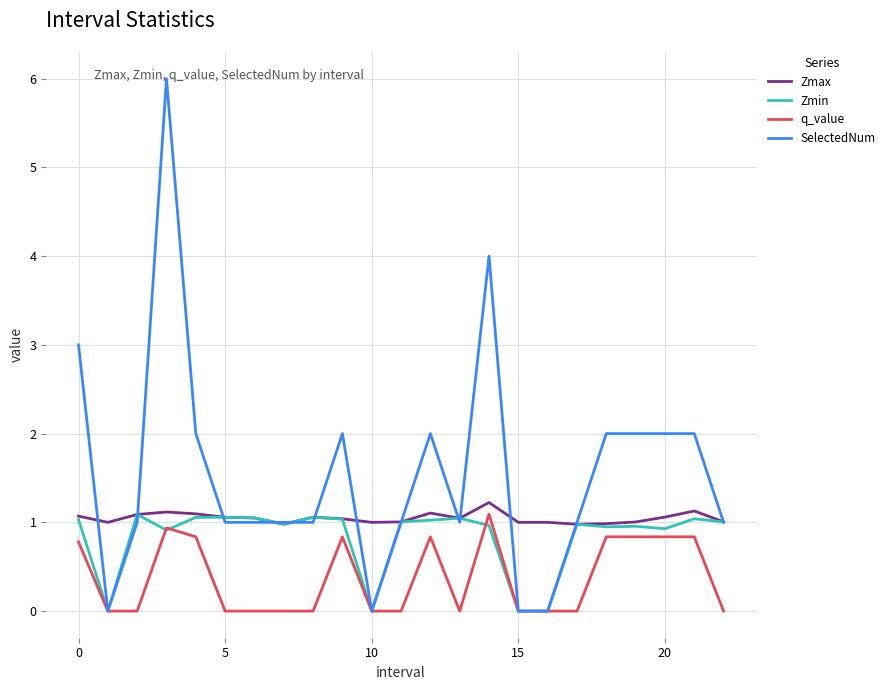

Which series has the largest range (max minus min)?

SelectedNum